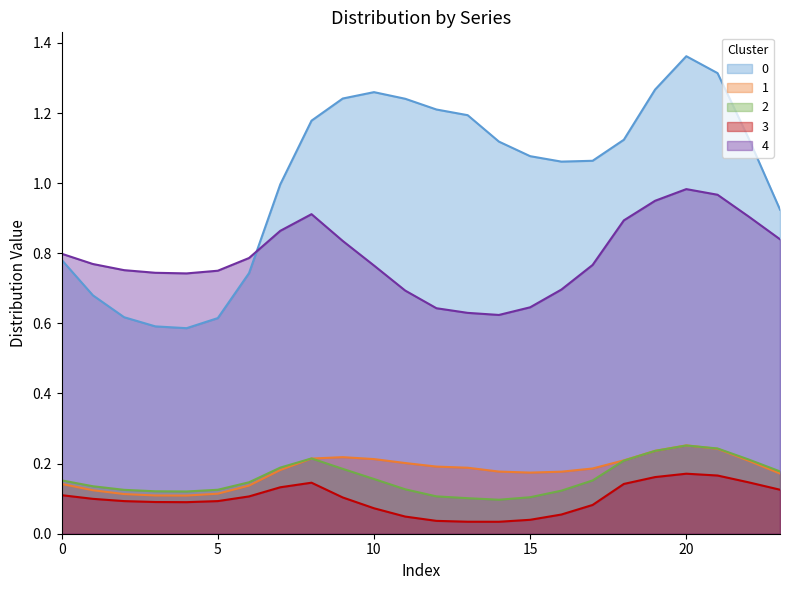

What is the average value of the 3 series?

0.1